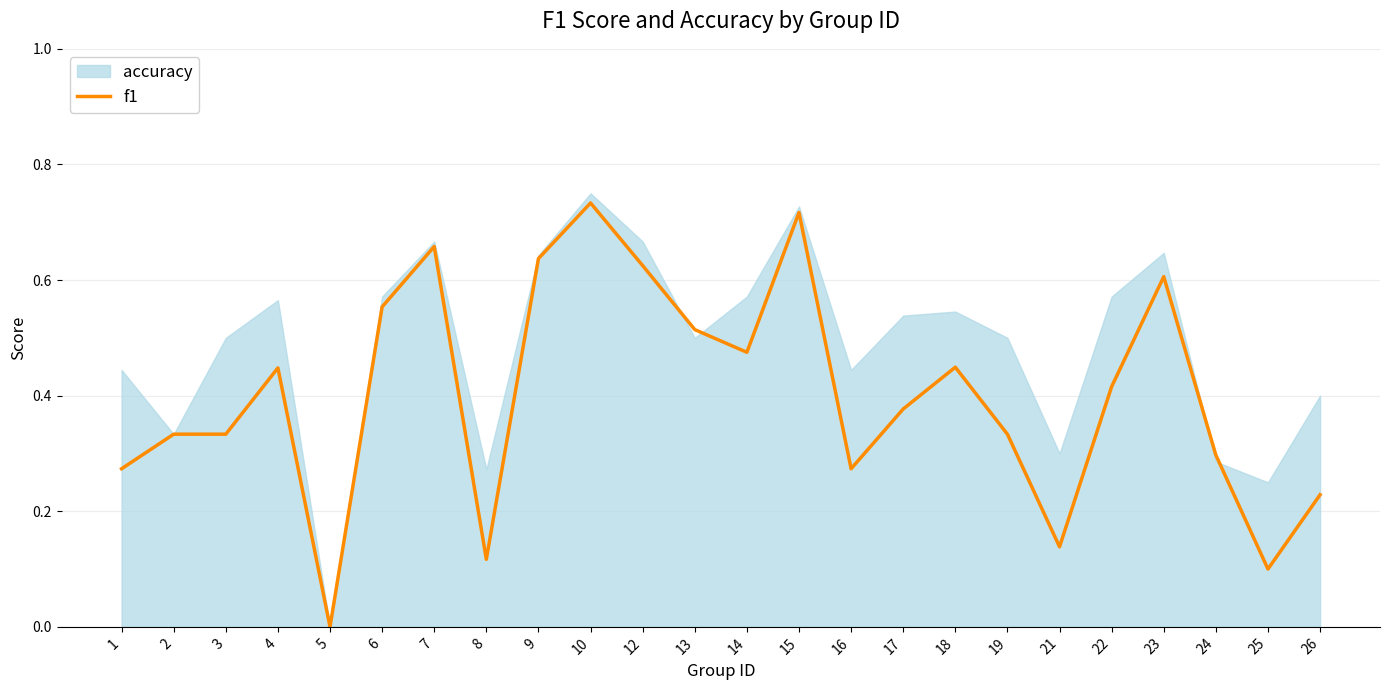

Reading left to right, extract all data points from this chart.

0.3	0.3	0.3	0.4	0.0	0.6	0.7	0.1	0.6	0.7	0.6	0.5	0.5	0.7	0.3	0.4	0.4	0.3	0.1	0.4	0.6	0.3	0.1	0.2